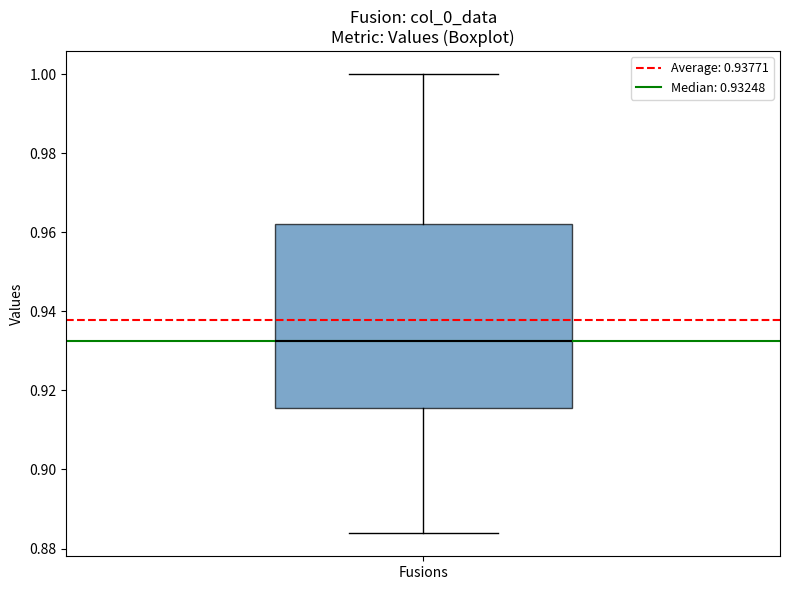

Where does the lower whisker of the box for Fusions end on the y-axis? The values are not printed on the chart, so give them approximately, as read against the axis.

0.884